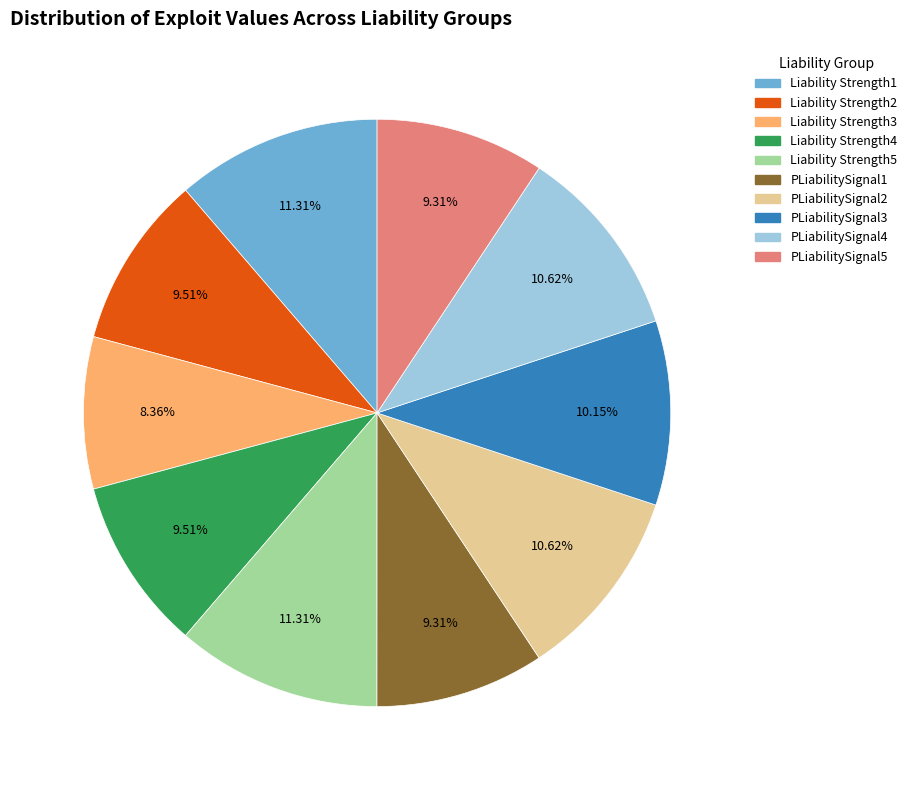

To the nearest percent, what is the difference between the largest and smallest slice percentages?

3%